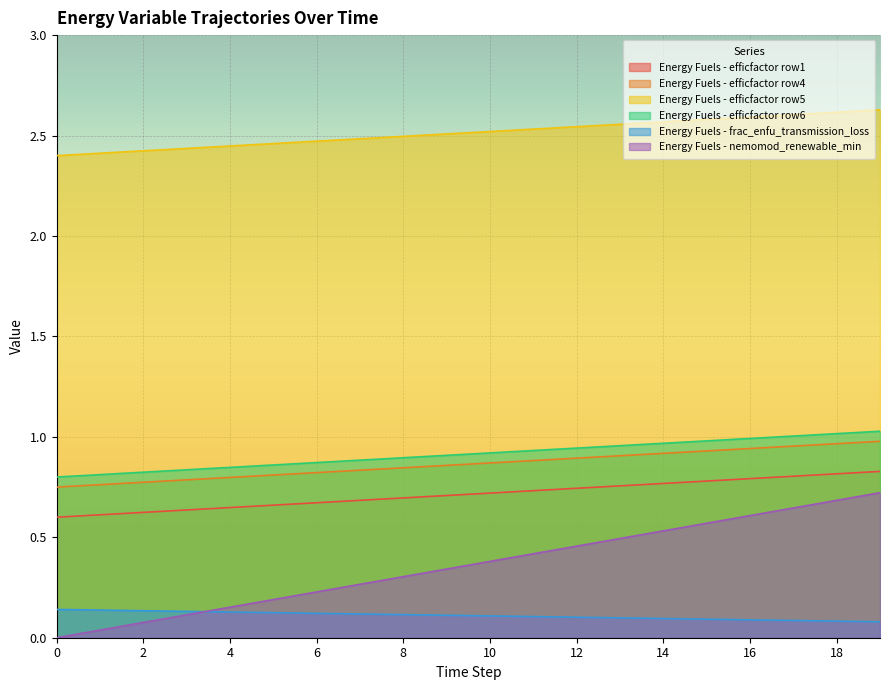

True or false: Energy Fuels - frac_enfu_transmission_loss and Energy Fuels - efficfactor row4 intersect in this chart.

False